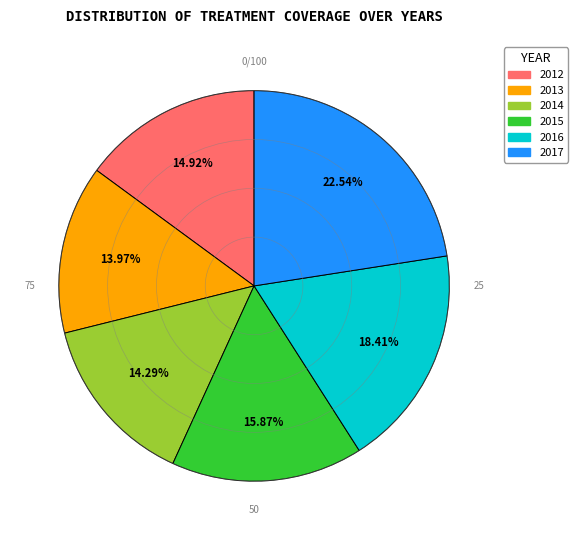

Is it true that 2013 is 14% of the pie?

True